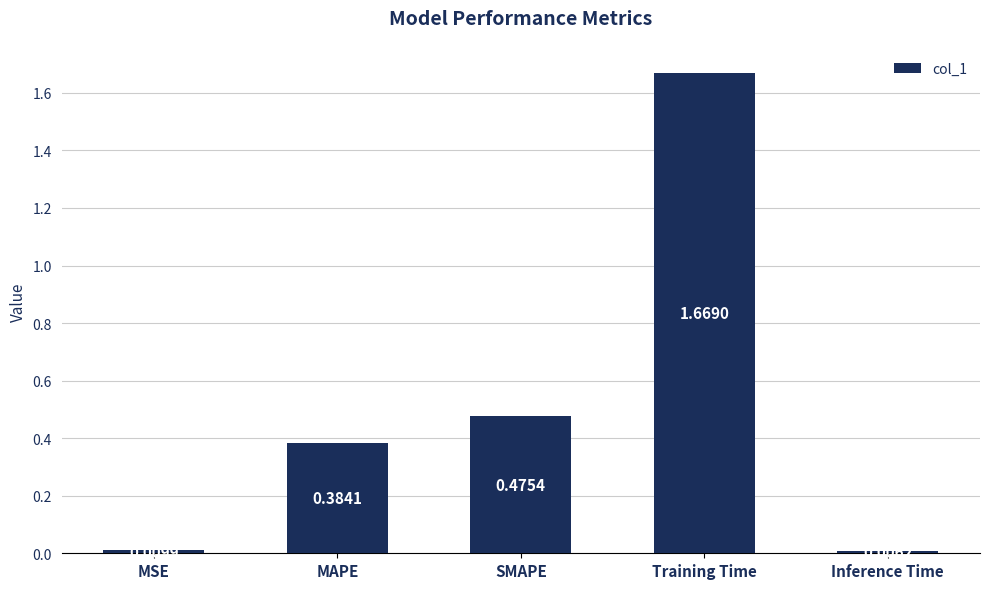

Where is the data nearest to the value 0?

Inference Time